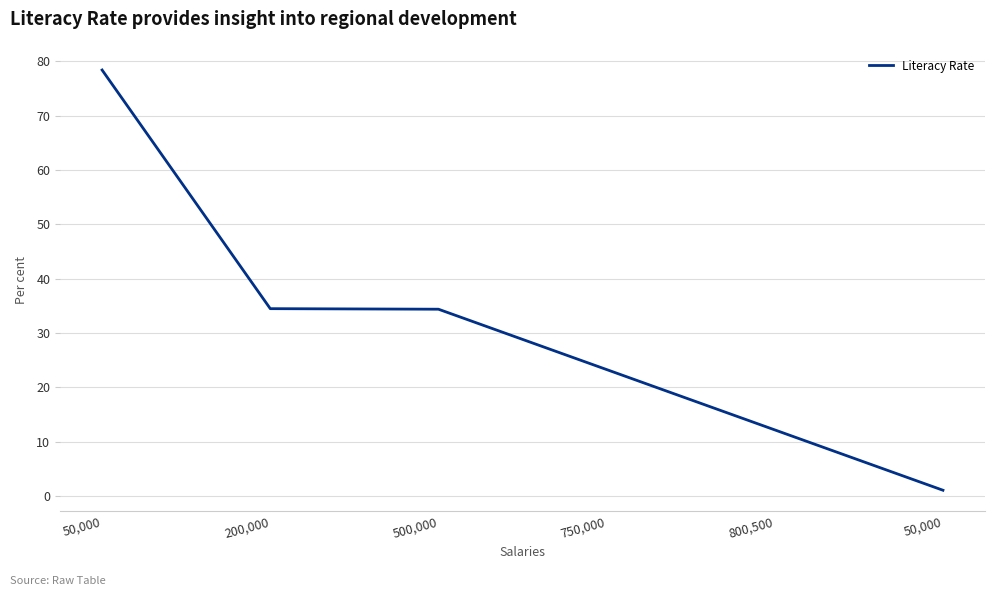

What is the sum of the values at 750,000 and 800,500?

35.5